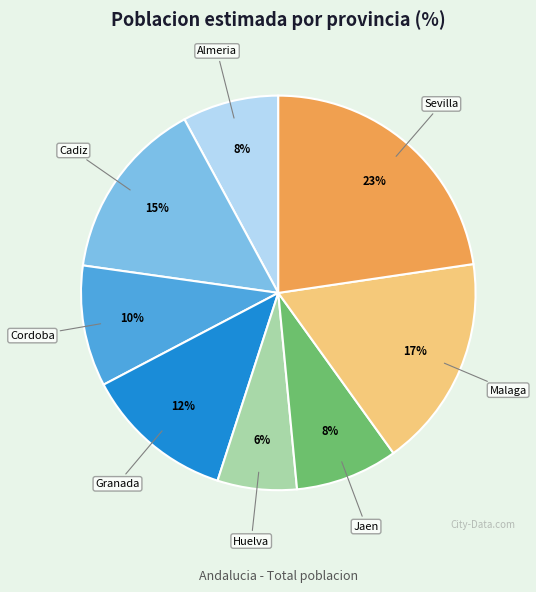

What is the ratio of the value at Sevilla to the value at Cadiz?

1.5